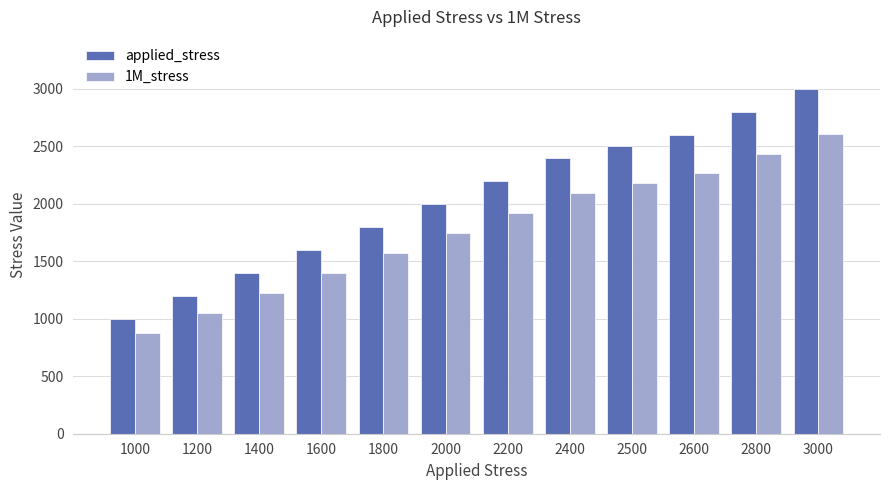

Which series has the widest spread of values?

applied_stress